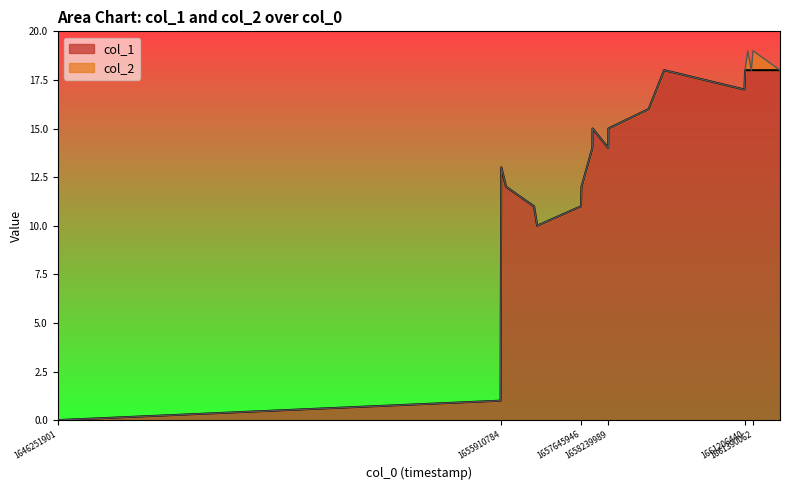

What is the difference between the second highest and minimum values?

18